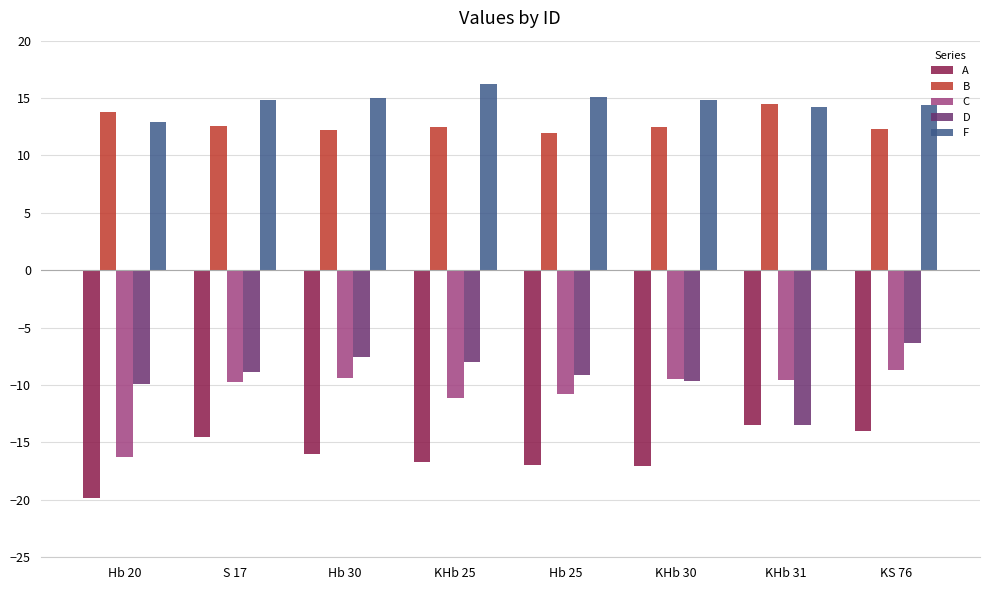

What is the label of the 6th bar from the right?

Hb 30